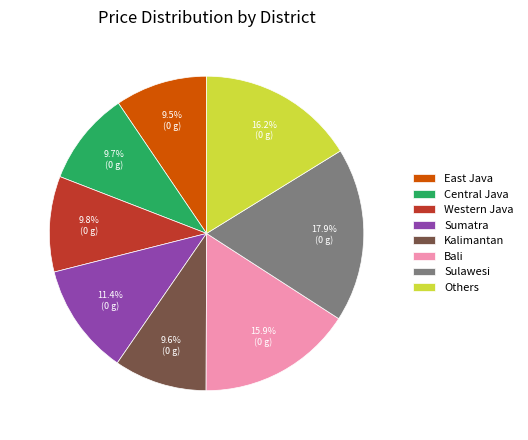

How many segments does this pie chart have?

8